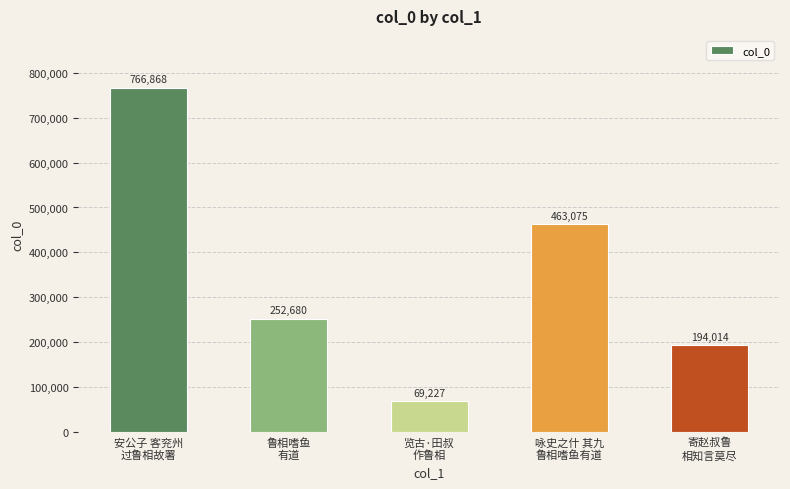

Is it true that the value at 鲁相嗜鱼
有道 is 252680?

True